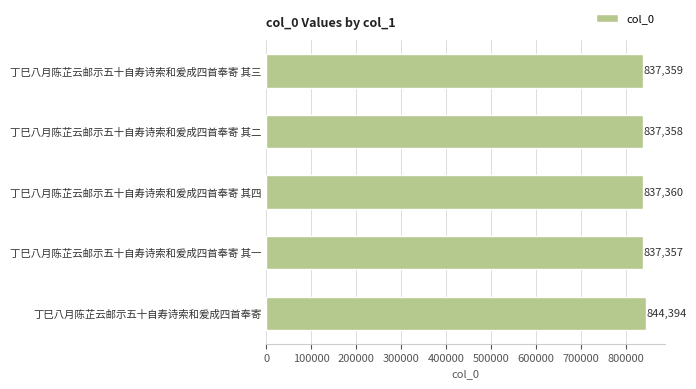

What position from the bottom is 丁巳八月陈芷云邮示五十自寿诗索和爰成四首奉寄 其四?

3